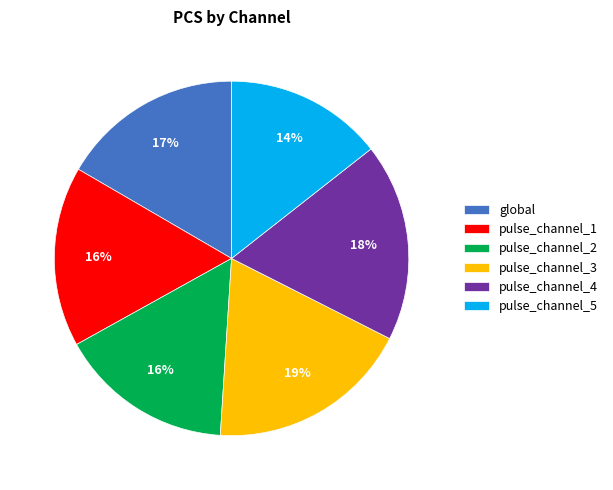

What is the smallest slice in the pie chart?

pulse_channel_5